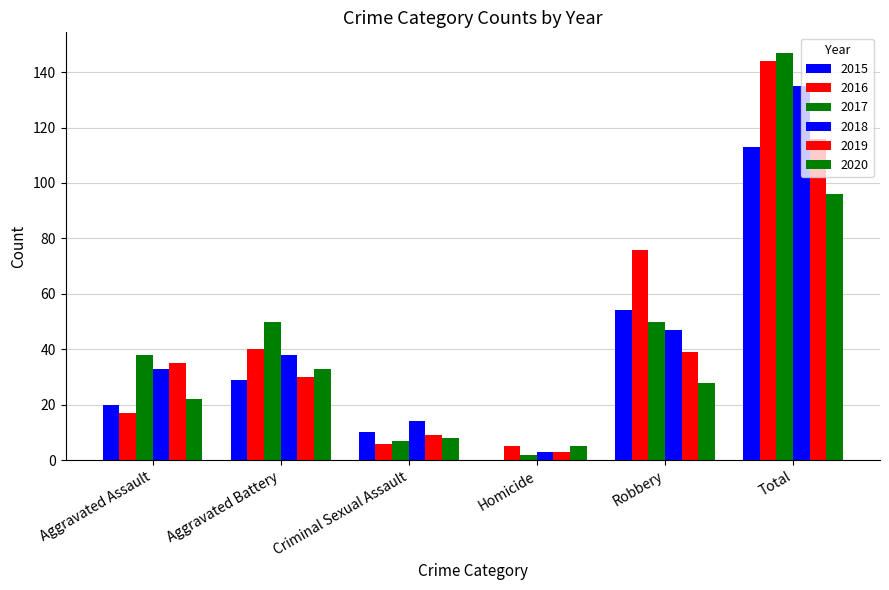

Which series has the widest spread of values?

2017